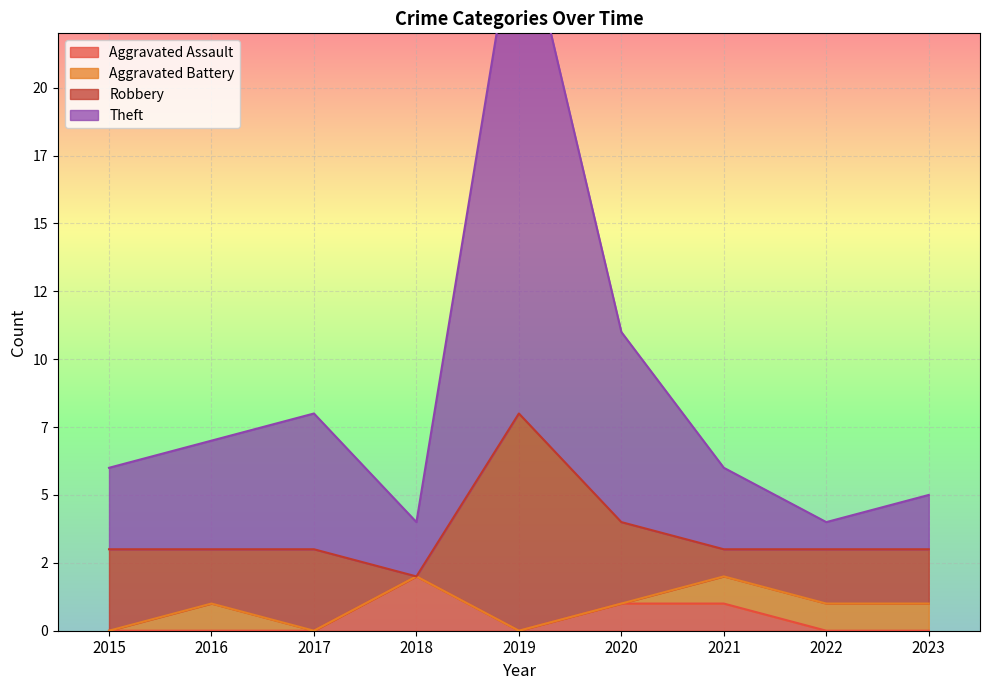

Count the Aggravated Assault values in the range 0 to 1.

8